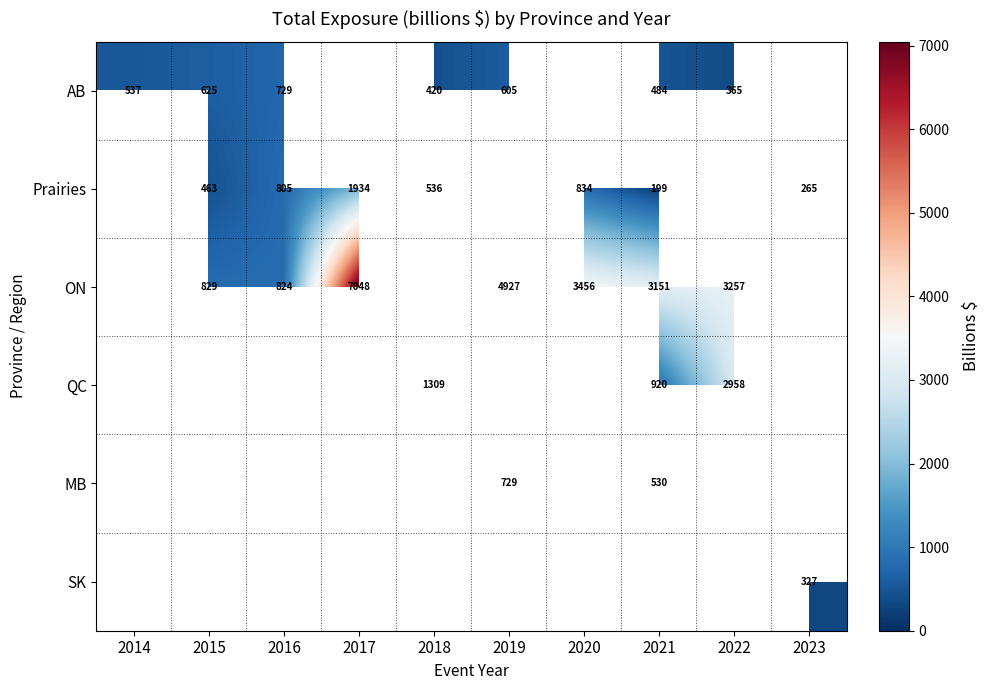

Is the value of ON at 2022 greater than the value of SK at 2023?

Yes